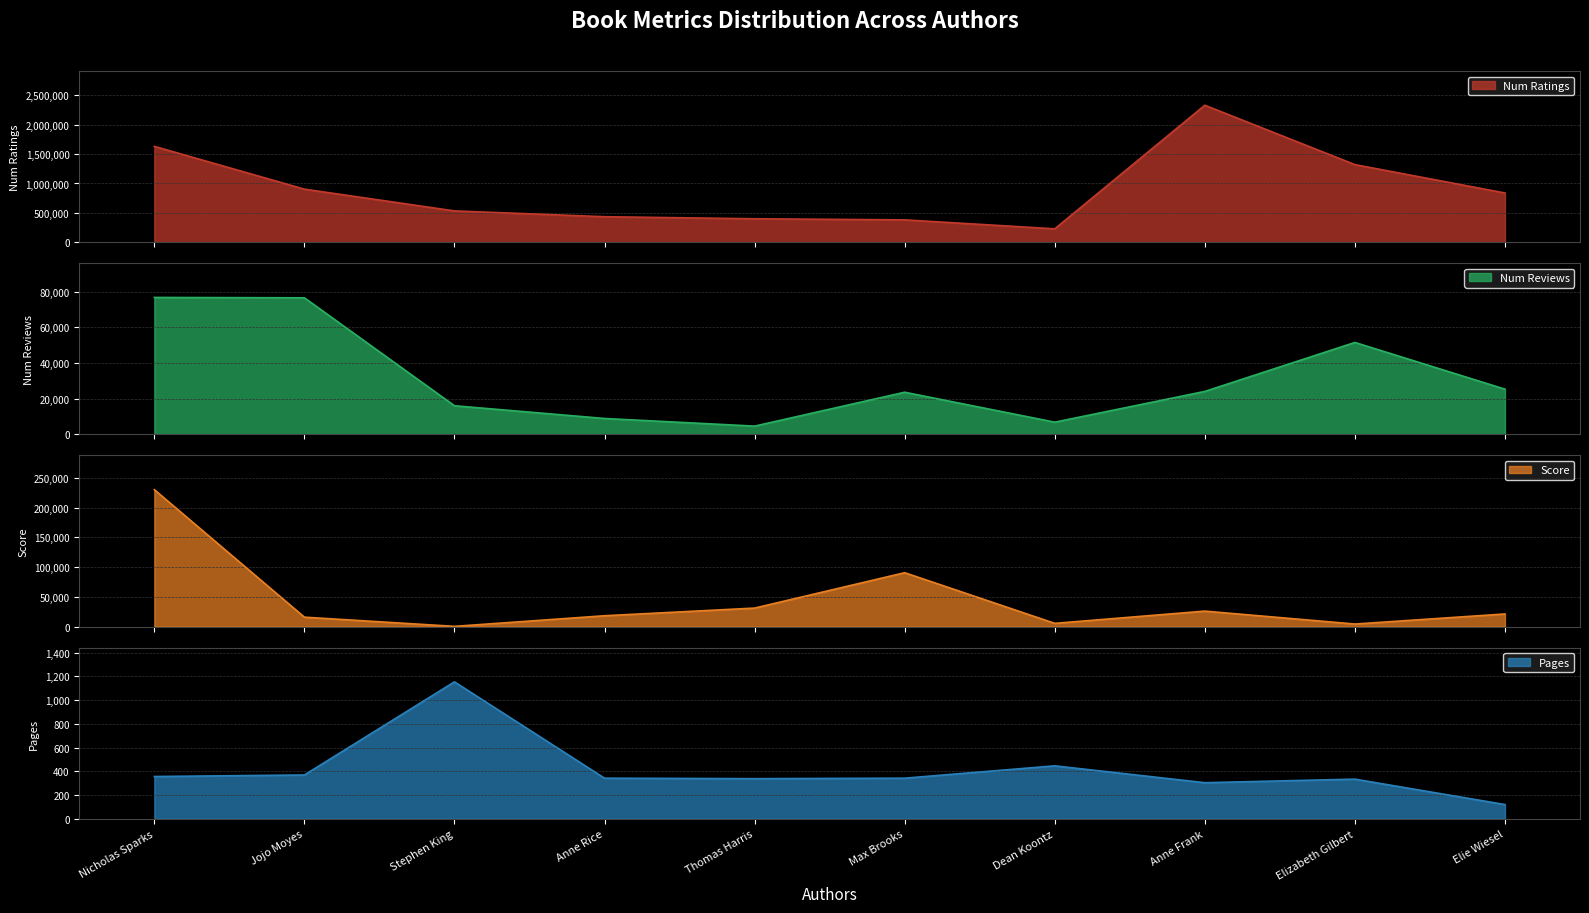

How many series are shown in this chart?

4